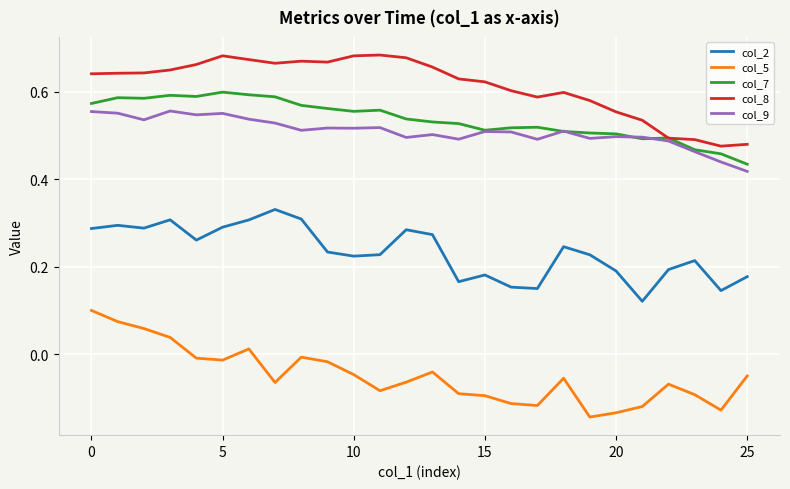

Which series has the largest total across all categories?

col_8